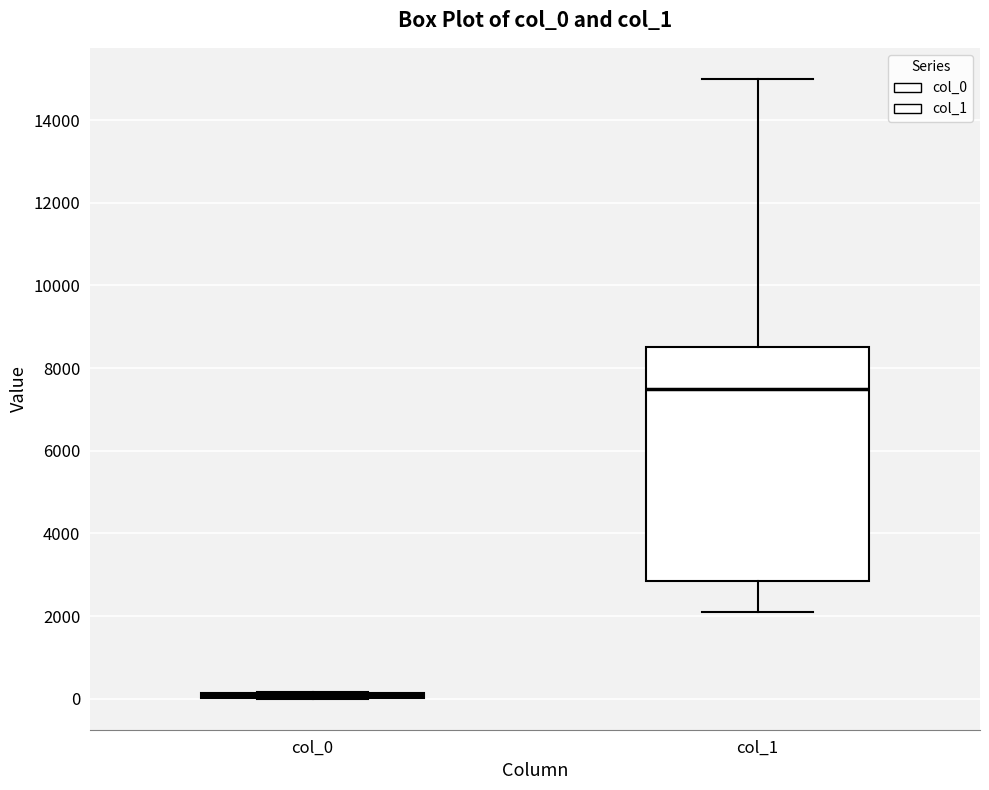

Where is the lower edge of the box for col_0 on the y-axis? The values are not printed on the chart, so give them approximately, as read against the axis.

0